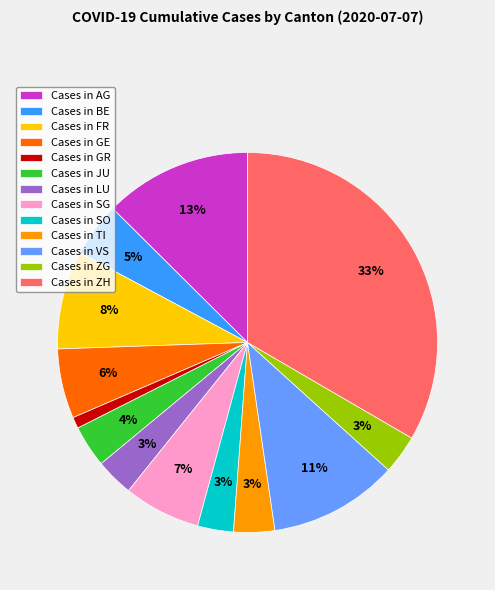

What is the largest slice in the pie chart?

Cases in ZH